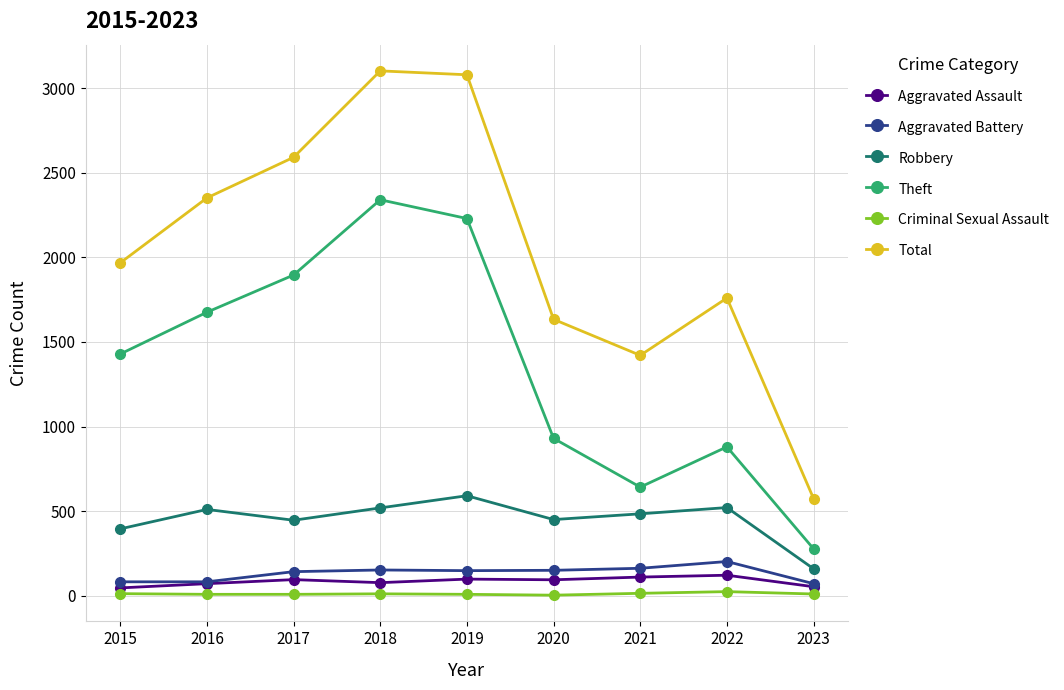

Is this an area chart (filled region under the line)?

No